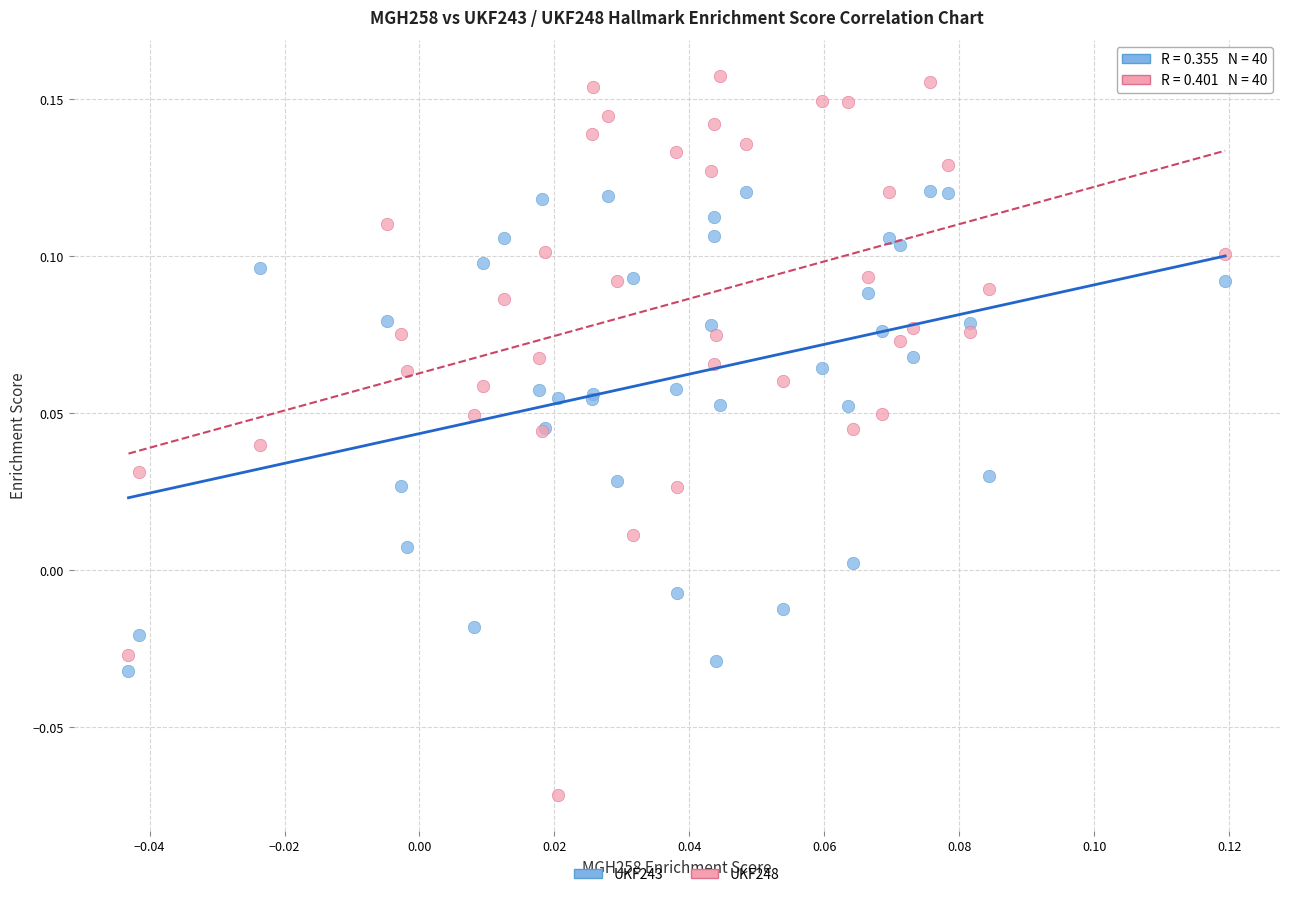

Which series reaches the minimum Y coordinate?

UKF248